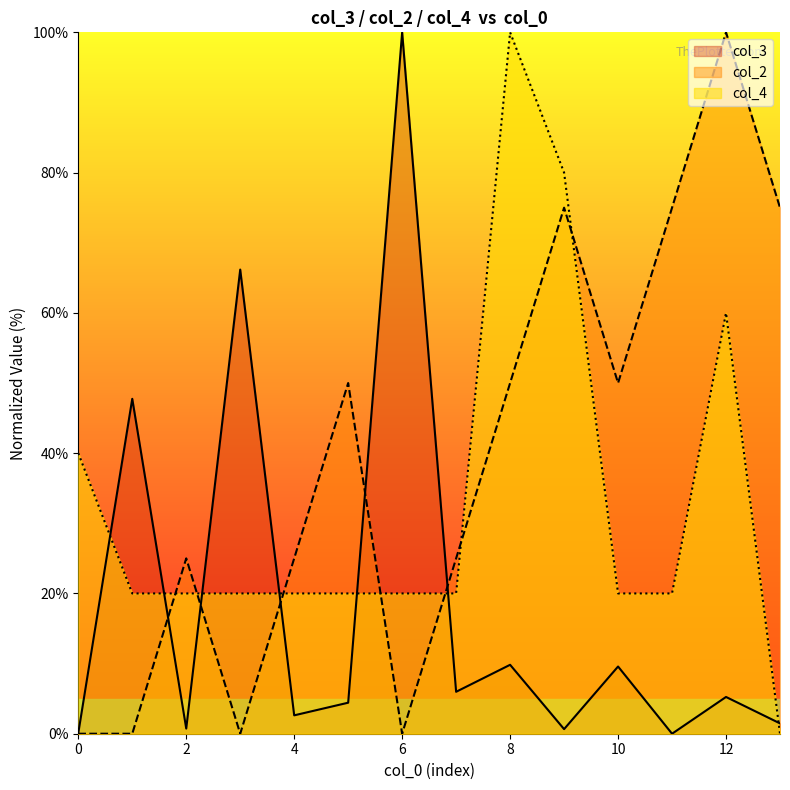

Which series has the largest total across all categories?

col_2